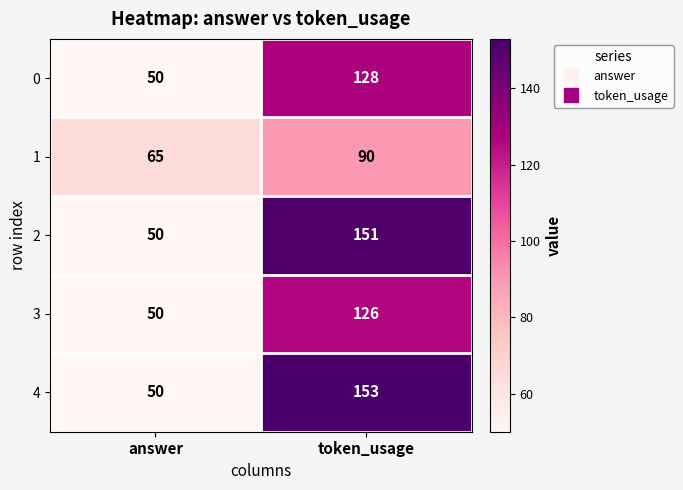

List the labels in order of 1 value, smallest first.

answer, token_usage